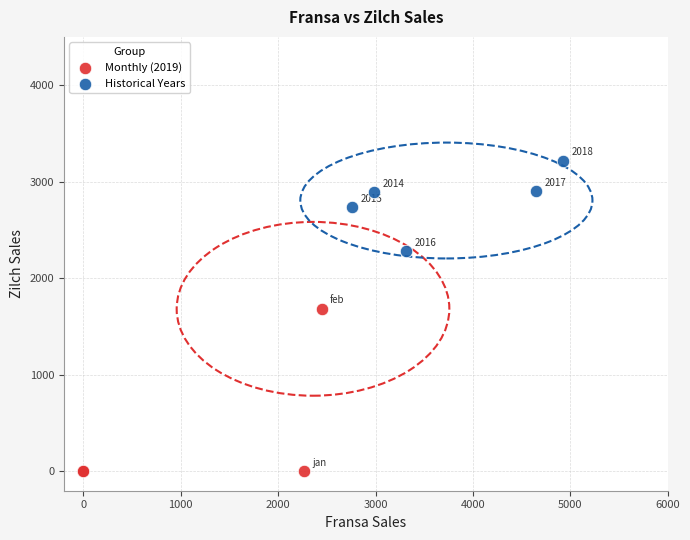

Which series has the largest Y range (max minus min)?

Monthly (2019)